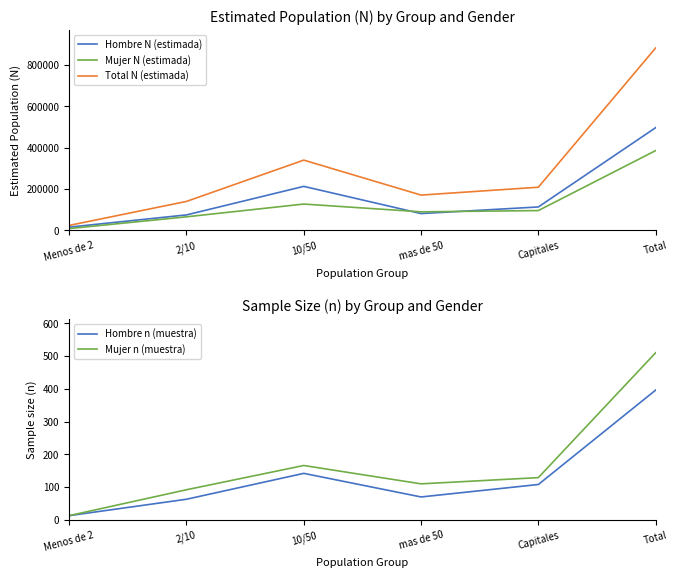

What is the minimum value for Total N (estimada)?

23789